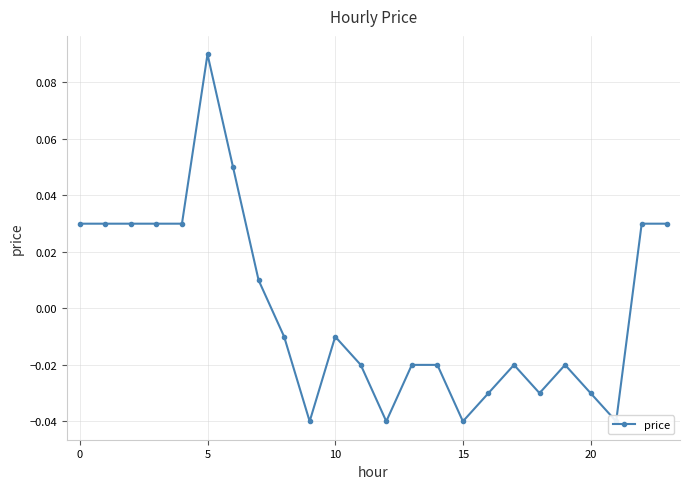

What is the value of the 7th point from the left?

0.1